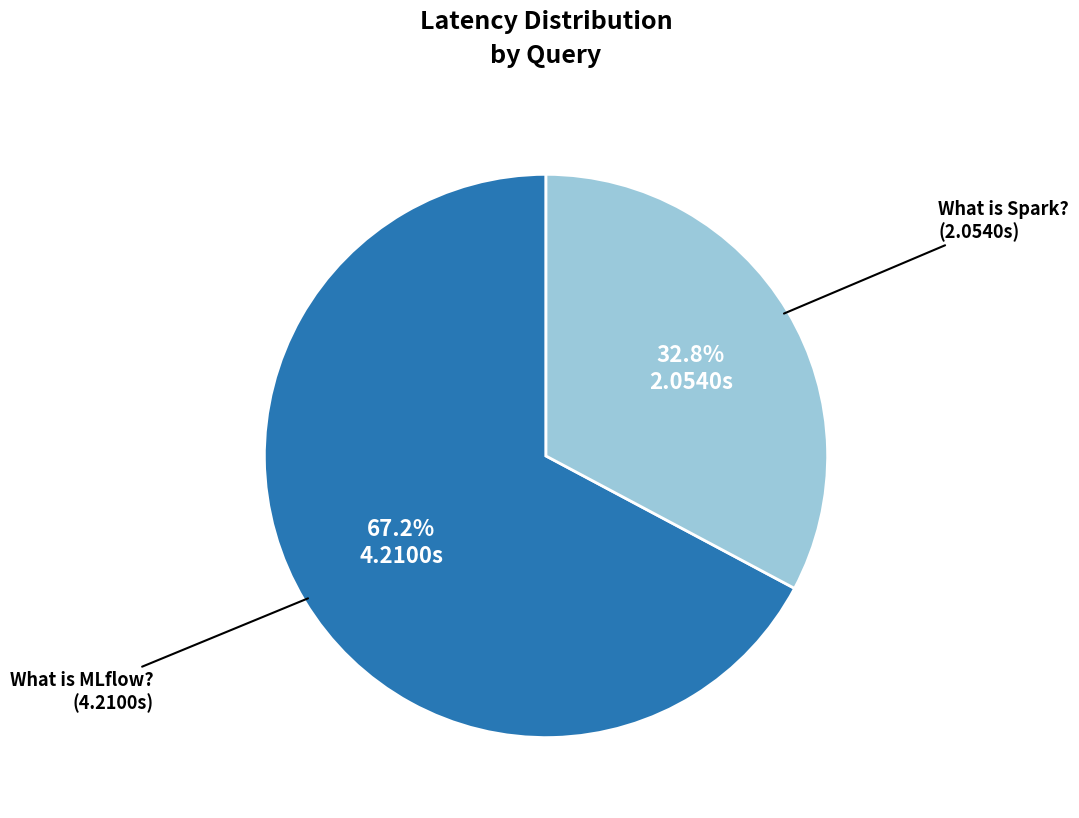

Is there a majority slice in this chart?

Yes